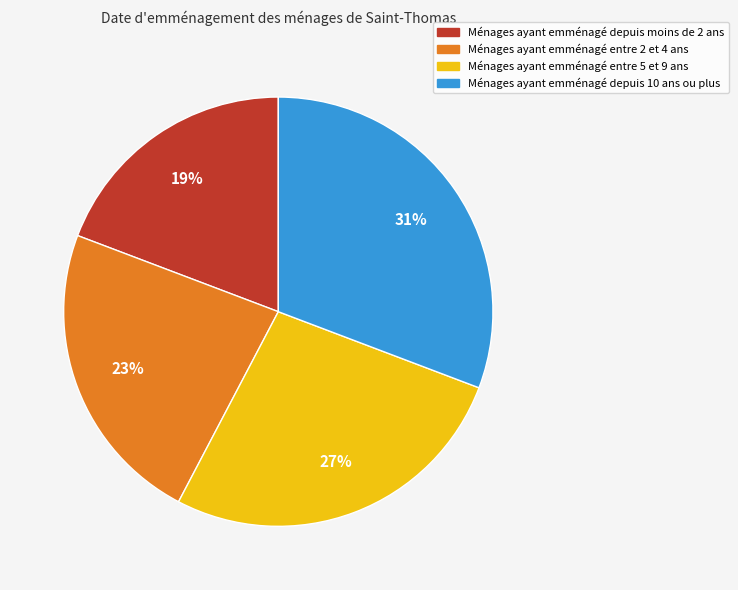

To the nearest percent, what is the average slice percentage?

25%